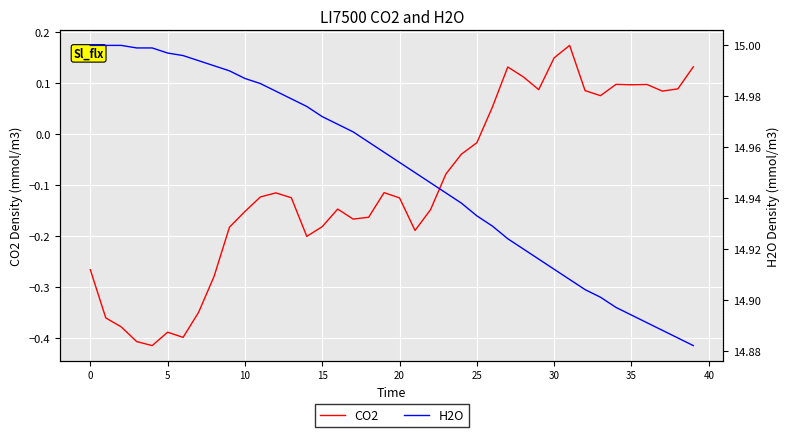

How many values in the CO2 series are below 0?

26